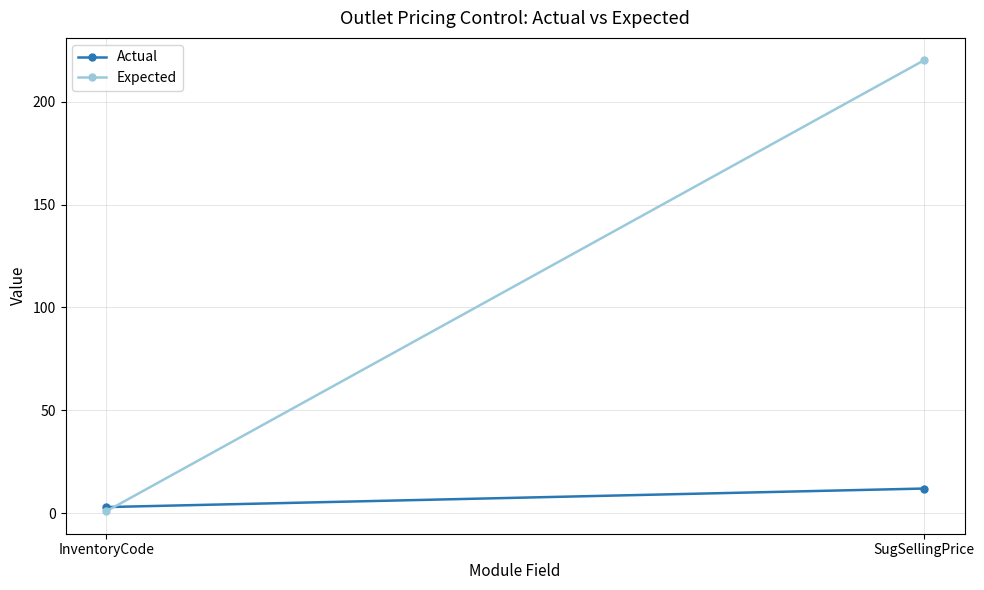

Count the number of categories in the chart.

2